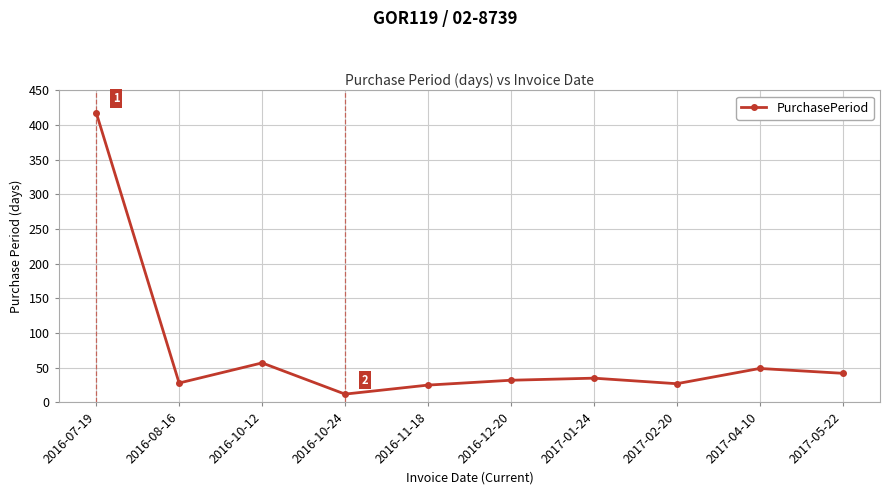

The chart shows a value of 418 at 2016-07-19. True or false?

True